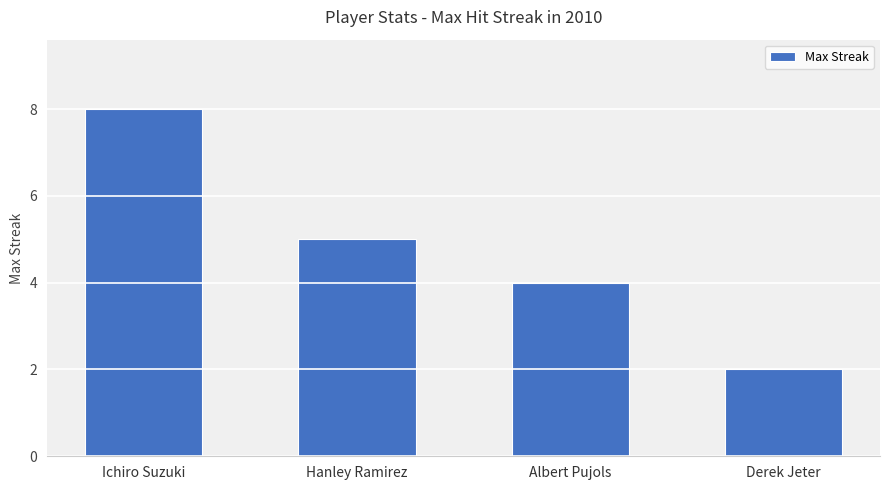

The chart shows a value of 4 at Albert Pujols. True or false?

True